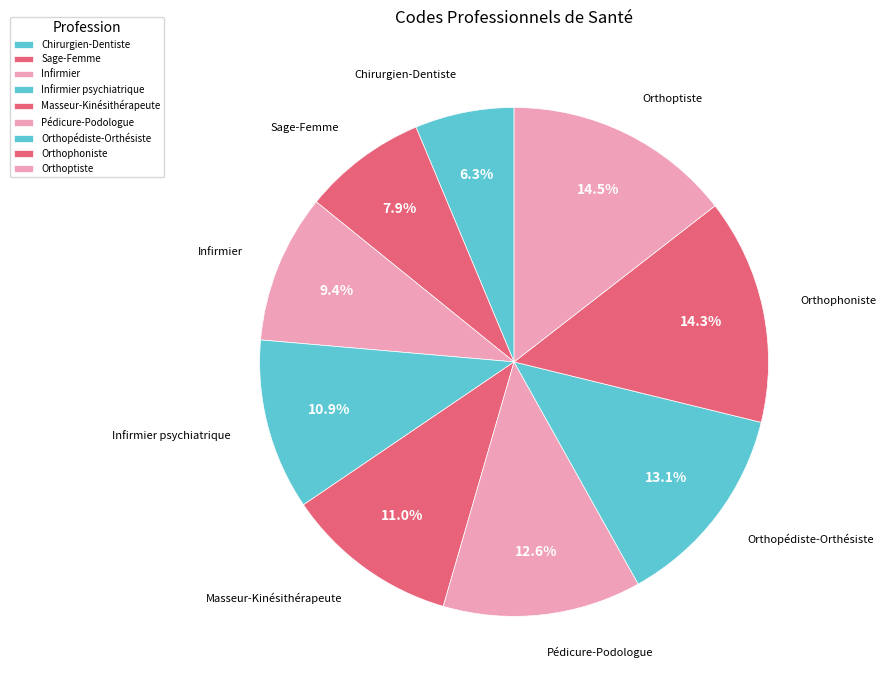

What is the ratio of the value at Sage-Femme to the value at Infirmier?

0.8